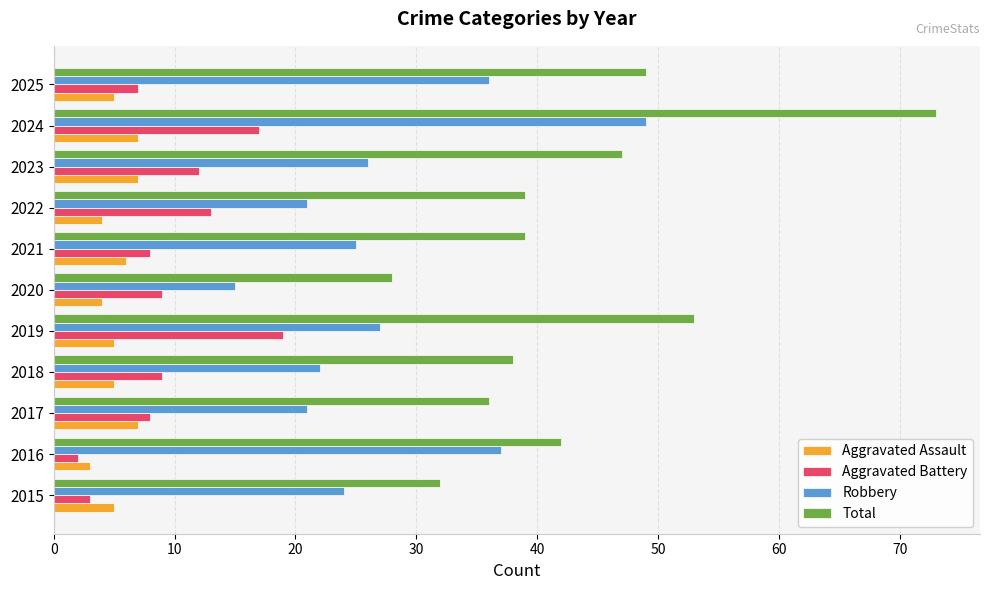

True or false: Aggravated Battery has a value of 3 at 2015.

True